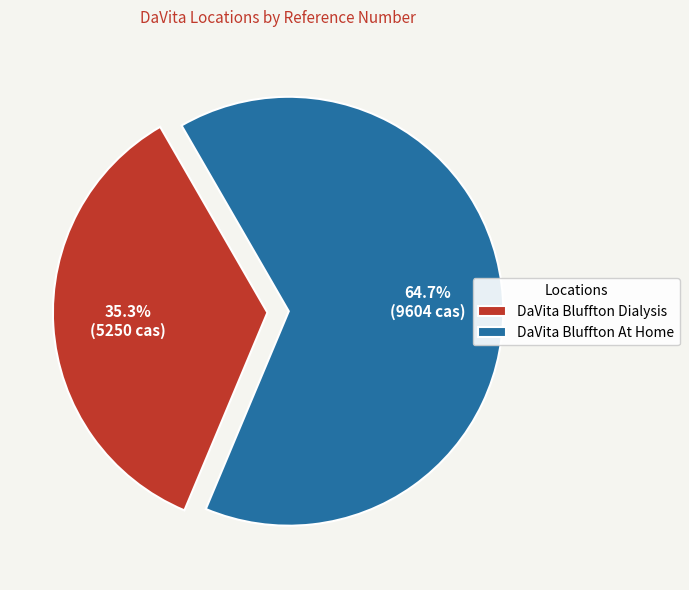

Count the number of slices in the pie.

2